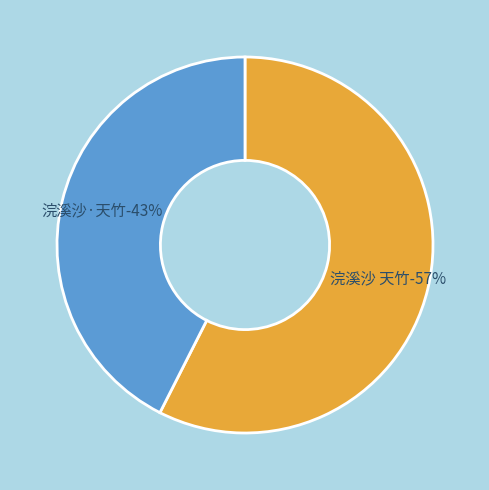

To the nearest percent, what is the average slice percentage?

50%